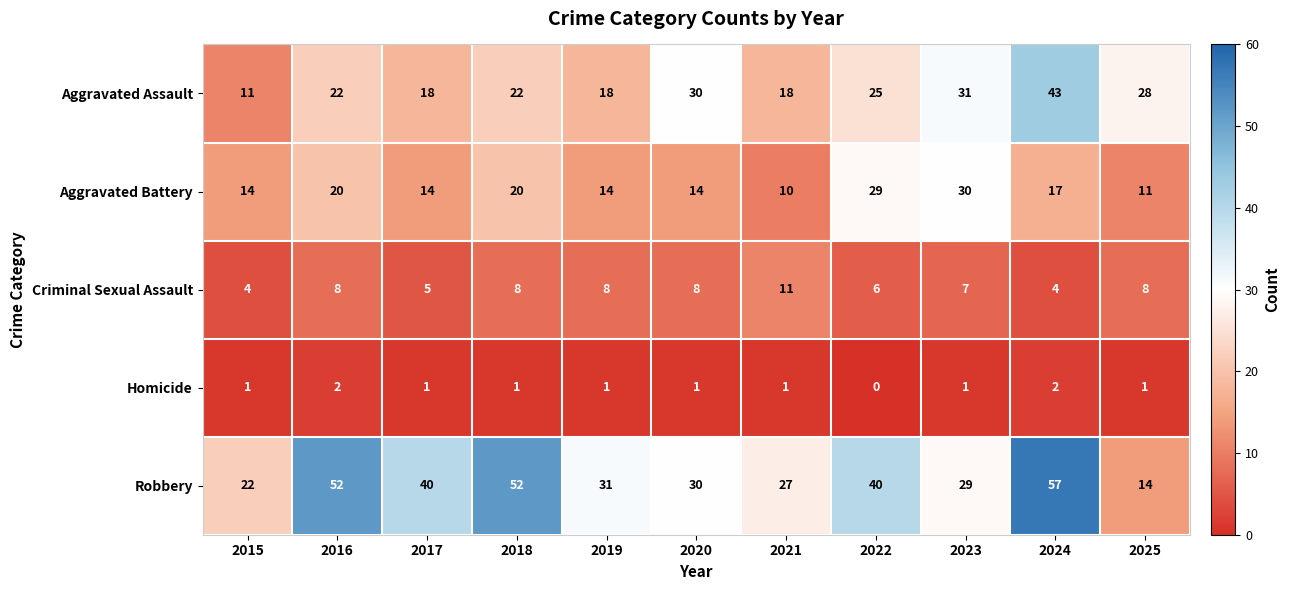

The Aggravated Assault series shows 11 at 2015. True or false?

True